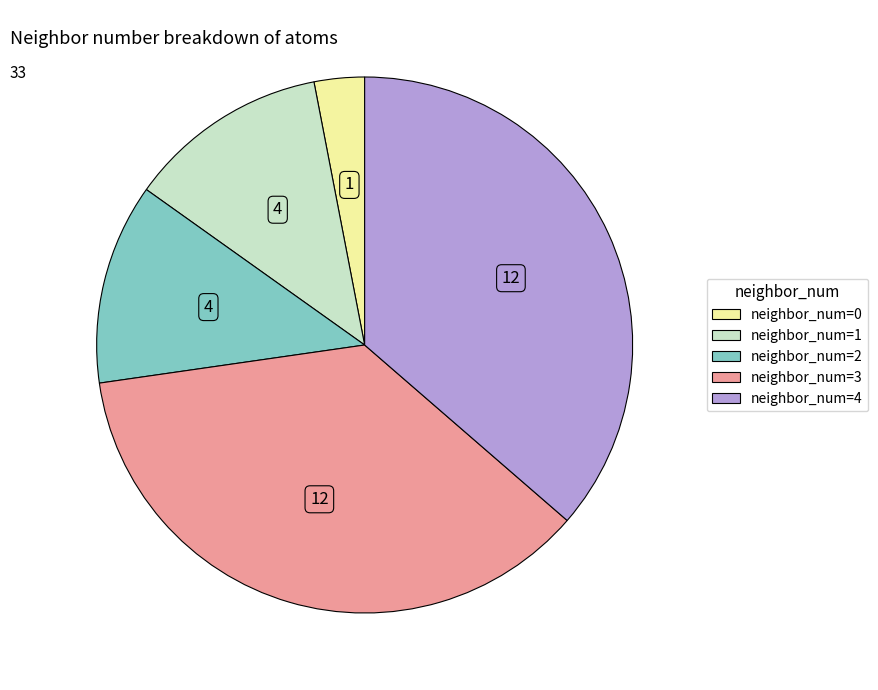

Does any single category account for the majority?

No